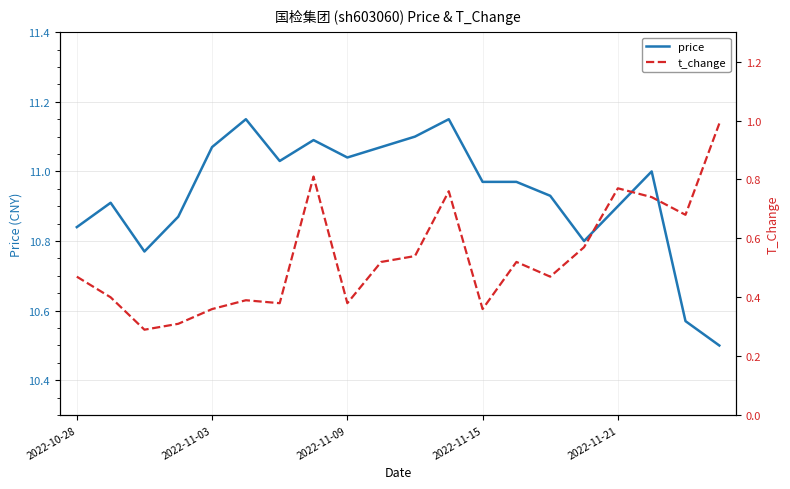

List the series in order of their peak value, lowest first.

t_change, price